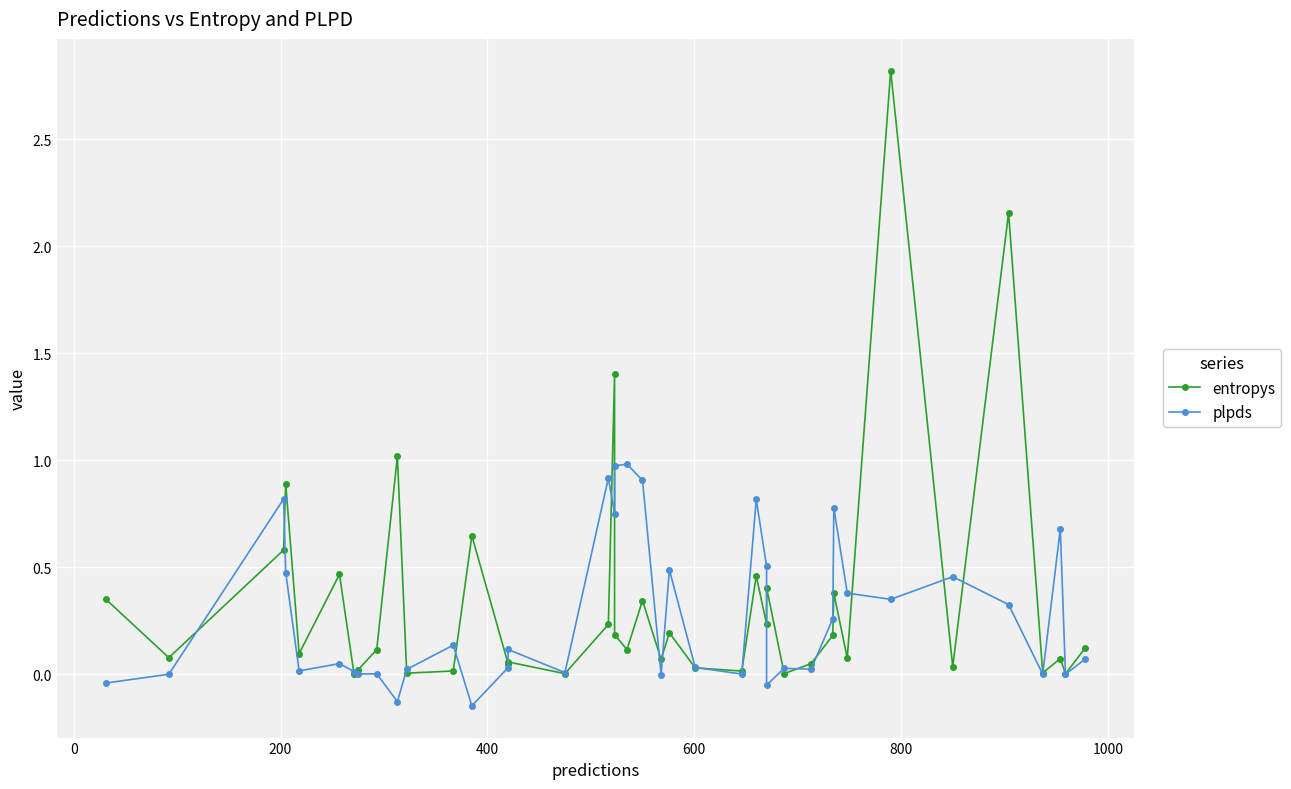

How many values in plpds are below zero?

6